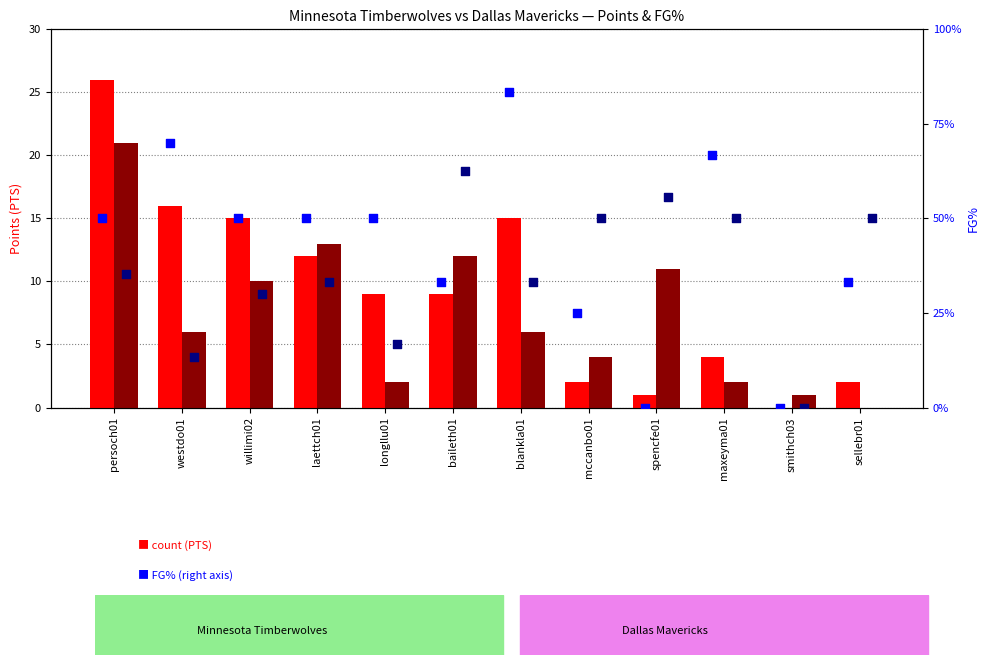

Which series has the largest total across all categories?

Minnesota Timberwolves PTS